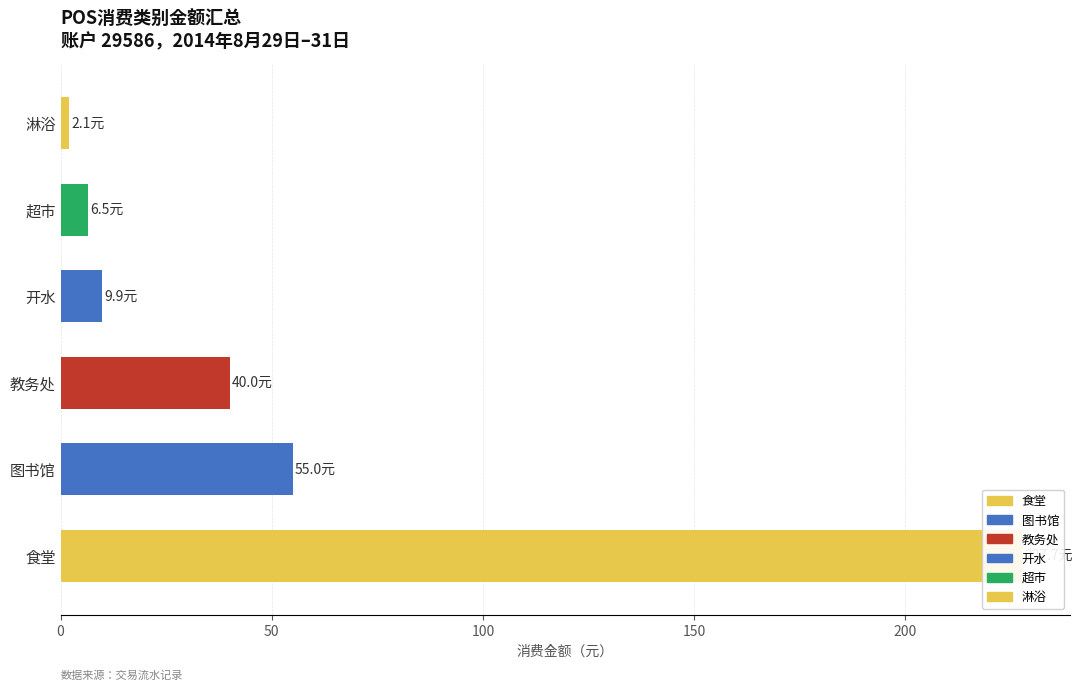

At which category does the chart reach its peak across all series?

食堂(地点314)